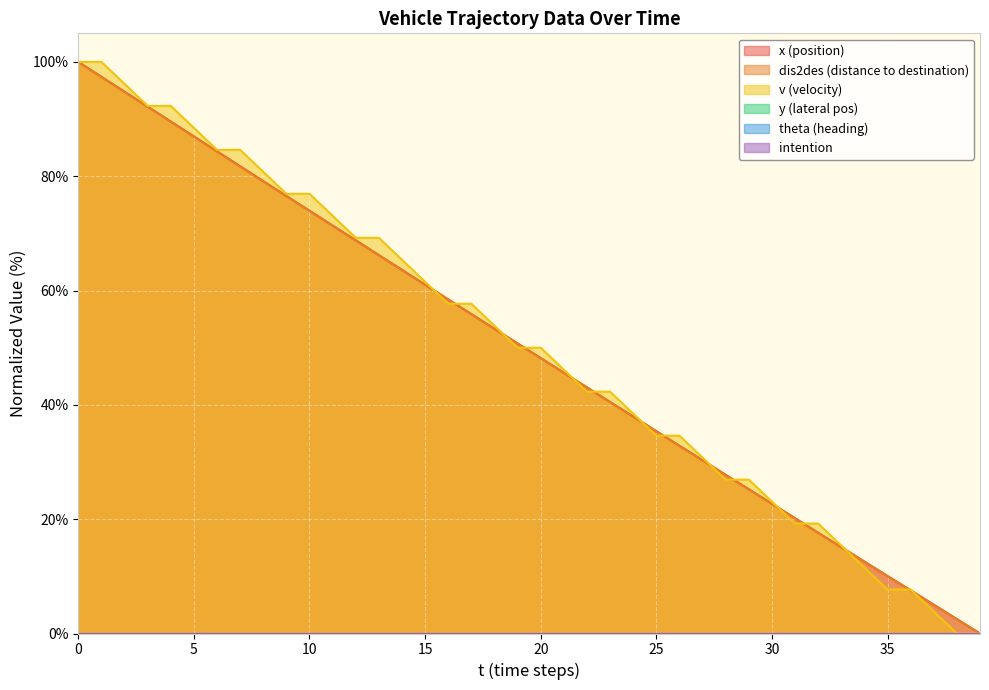

Which series has the largest range (max minus min)?

x